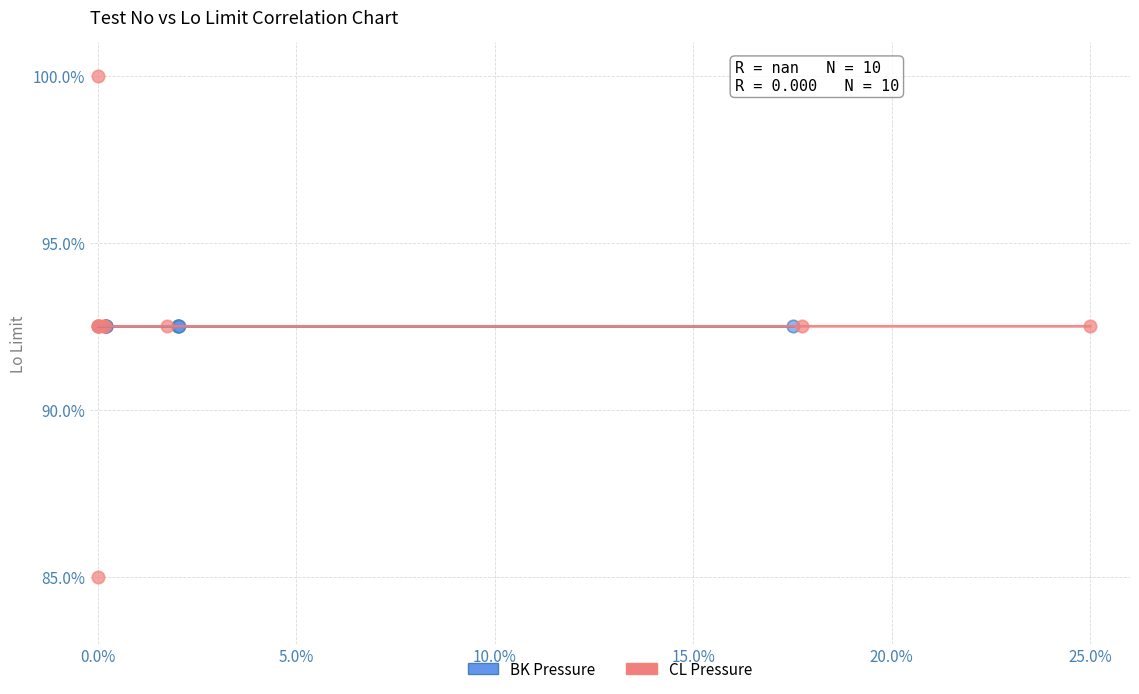

Which series contains the highest Y value?

CL Pressure